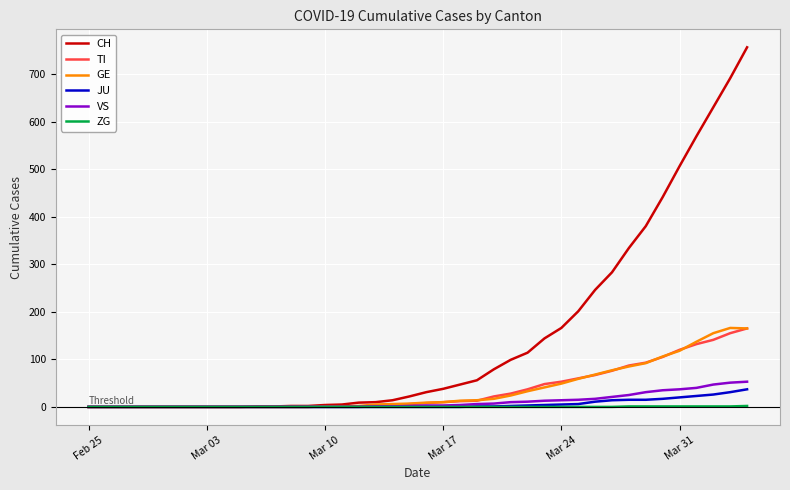

Which series has the largest total across all categories?

CH